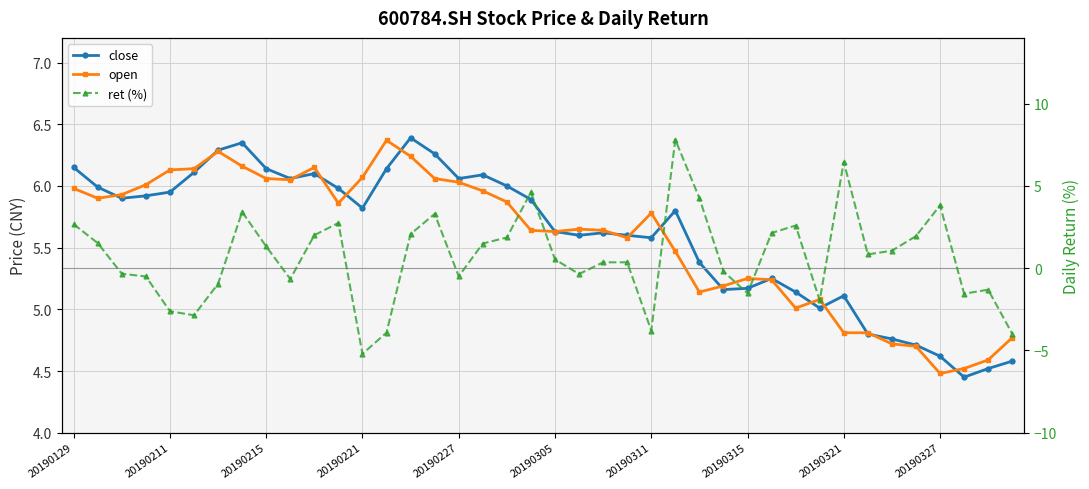

What position from the left is 23?

24